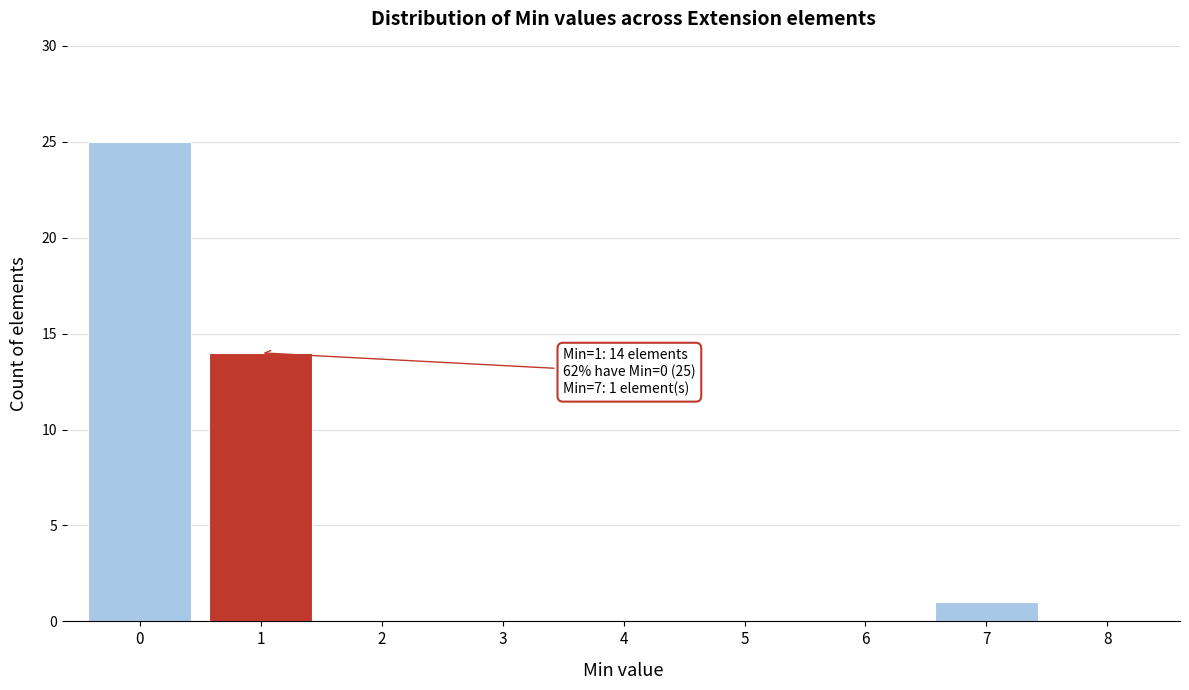

Over which range of the x-axis is the bar tallest?

-0.5 to 0.5